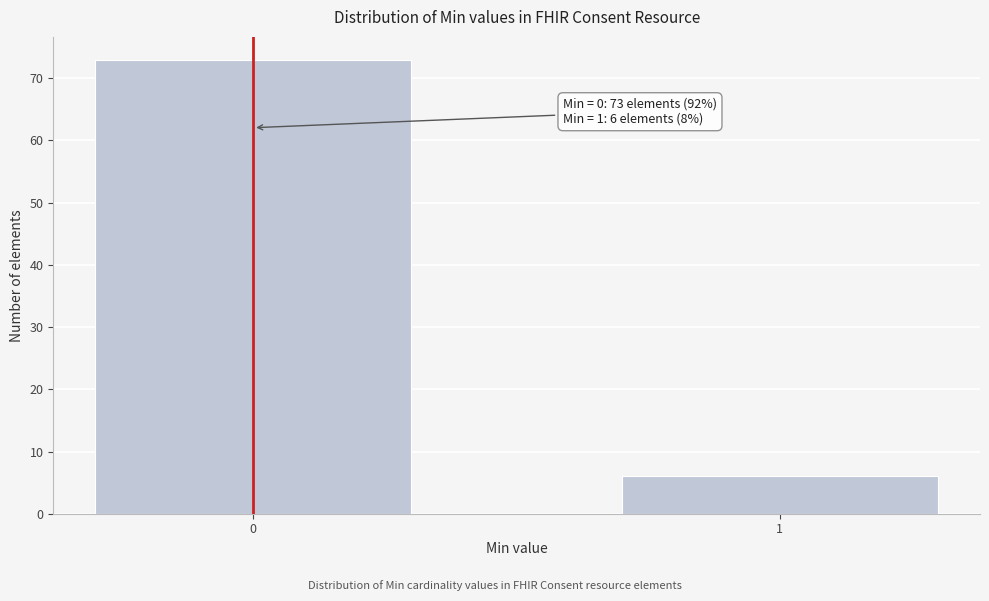

Reading left to right, what are all the values shown in this chart?

73	6